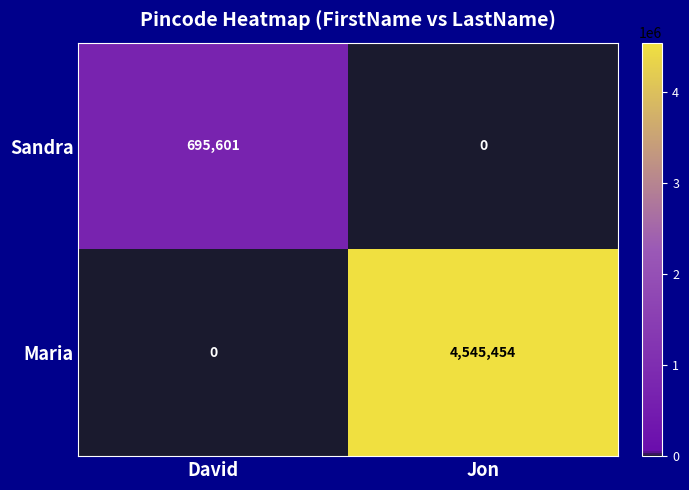

Is it true that Maria equals 0 at David?

True